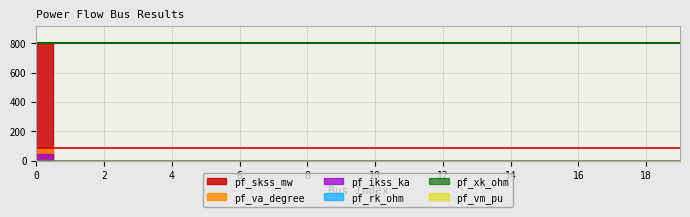

True or false: pf_va_degree and pf_rk_ohm cross at least once.

False